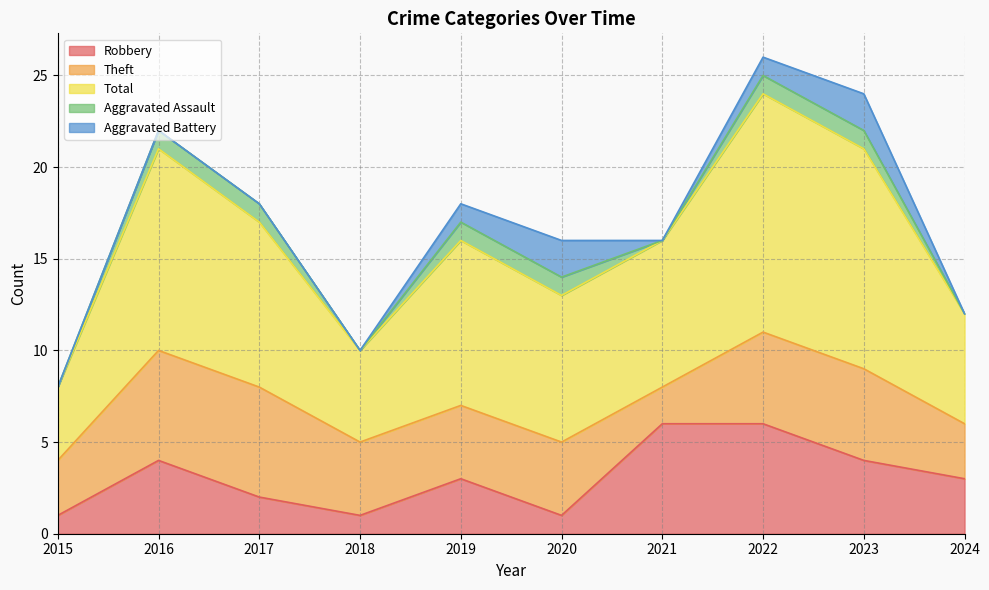

Rank the series by their maximum value, from highest to lowest.

Total, Robbery, Theft, Aggravated Battery, Aggravated Assault